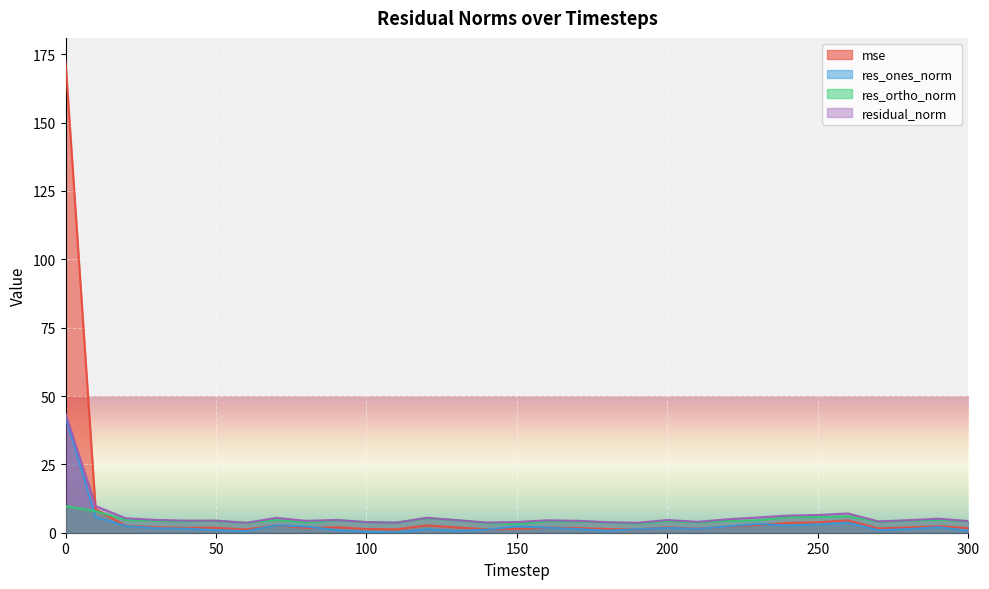

What is the maximum value shown in the chart?

172.4